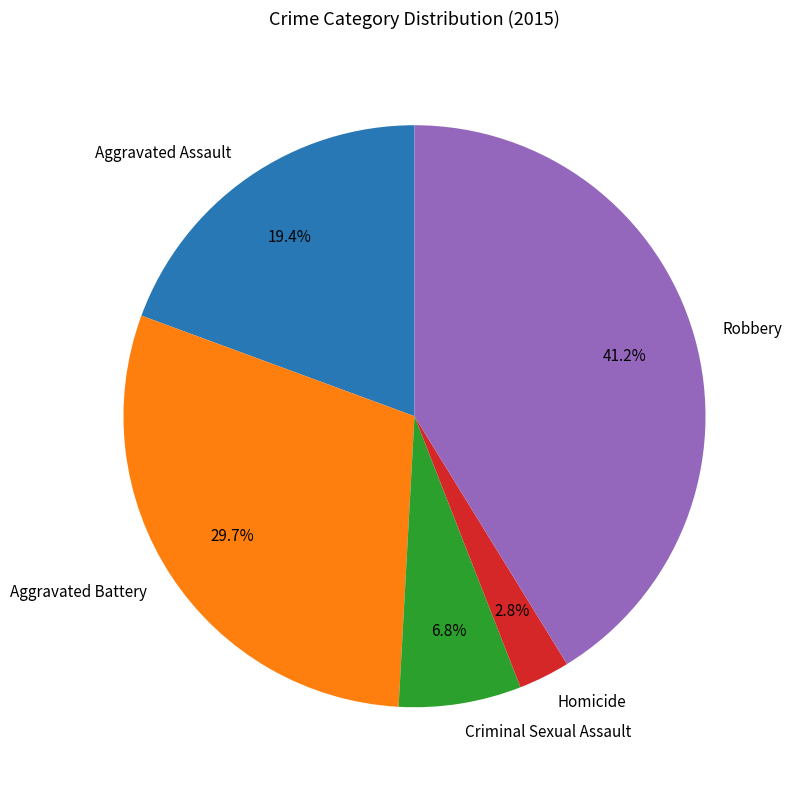

What is the largest slice in the pie chart?

Robbery